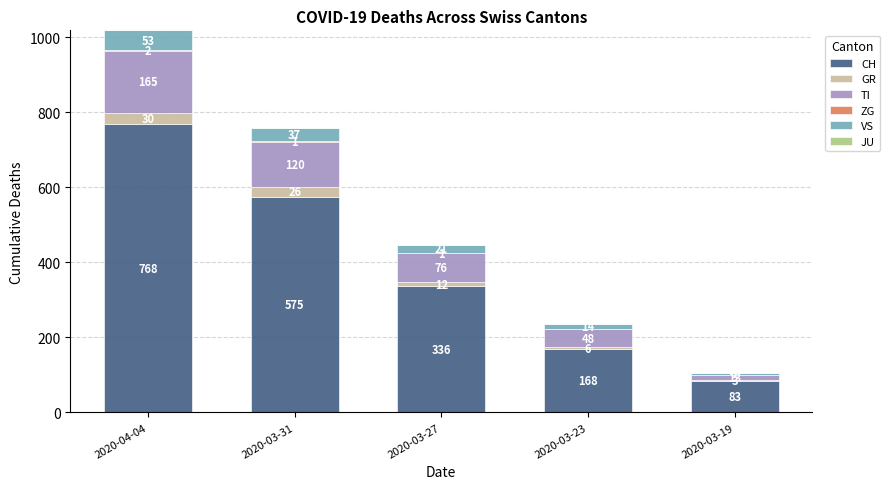

At which category is the sum across all series the highest?

2020-04-04